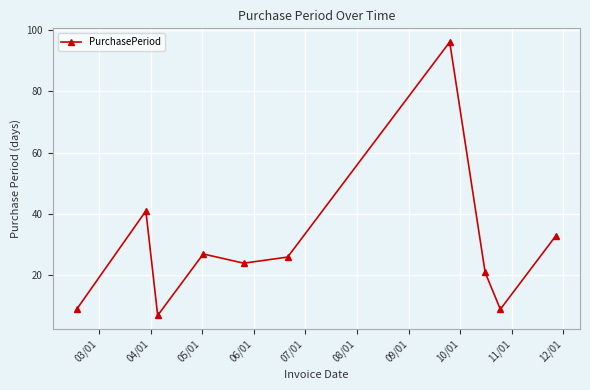

What is the average value?

29